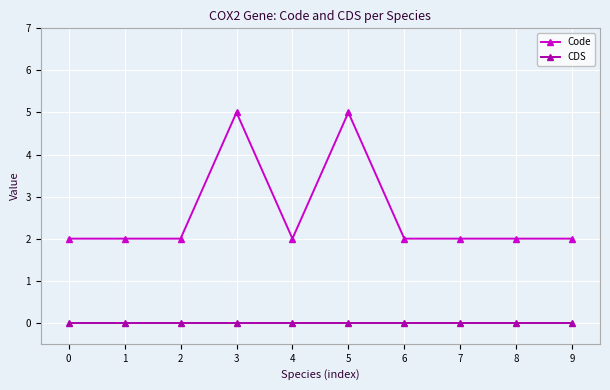

Which series has the largest total across all categories?

Code